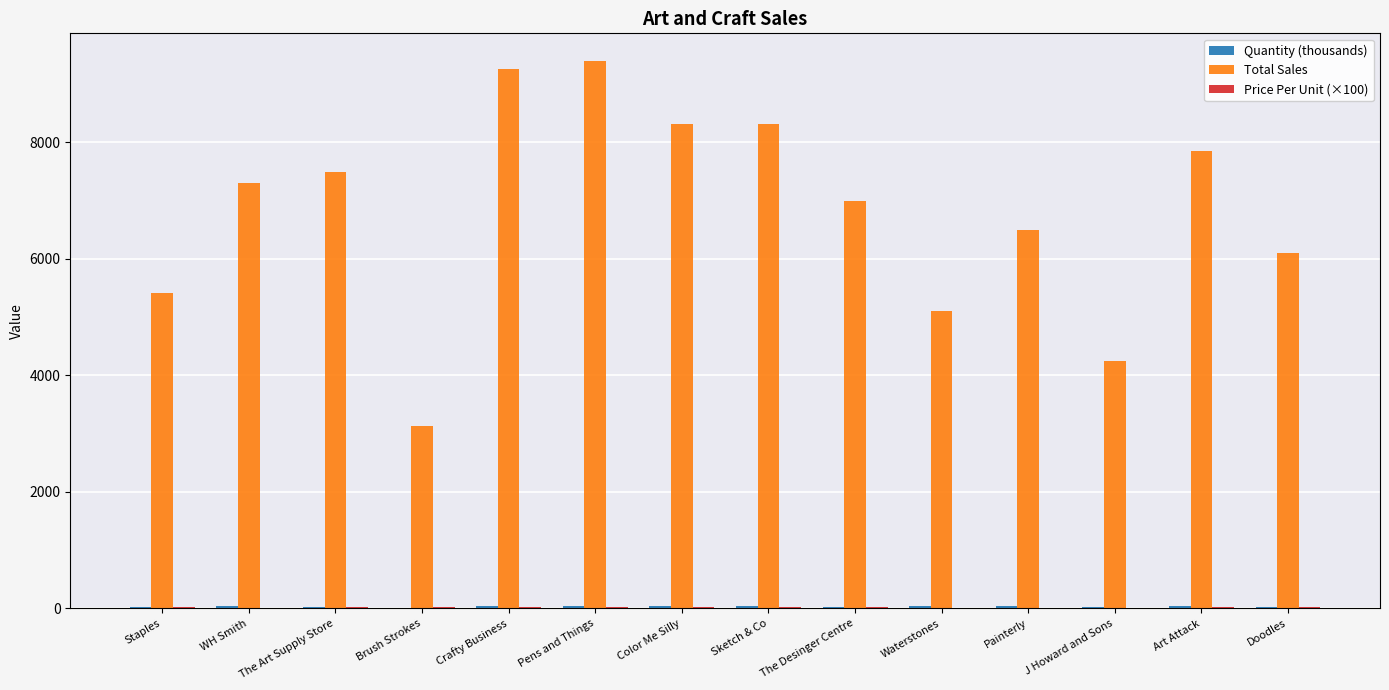

What is the maximum value shown in the chart?

9400.6